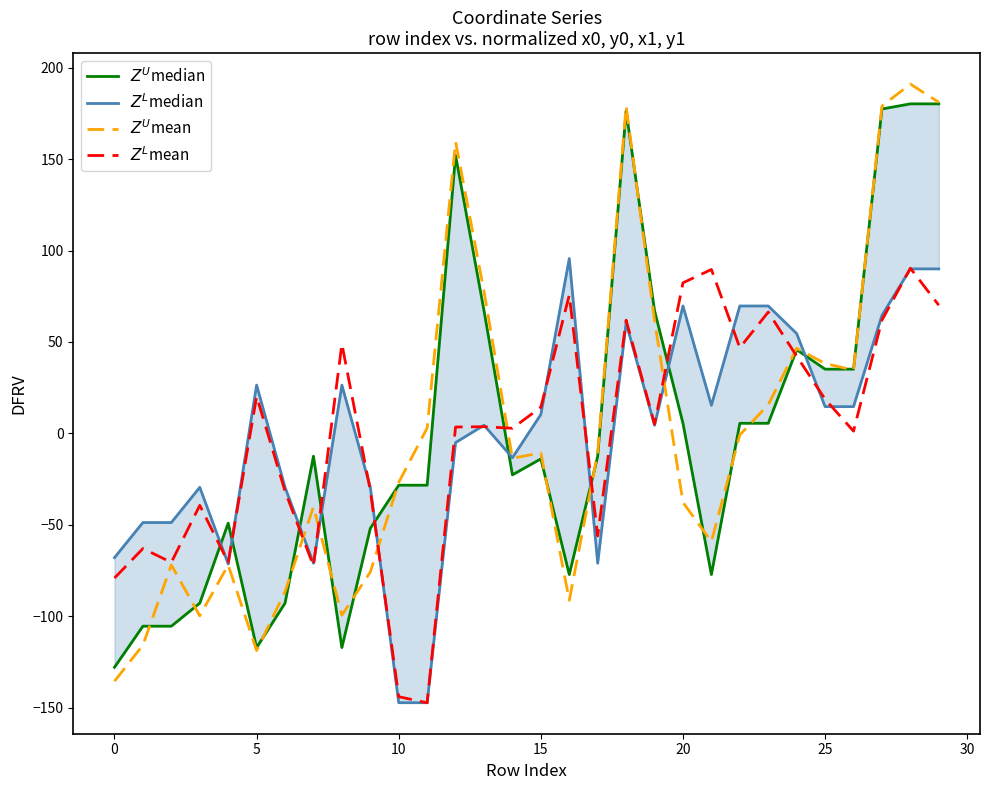

What is the total value across all series at 9?

-188.6